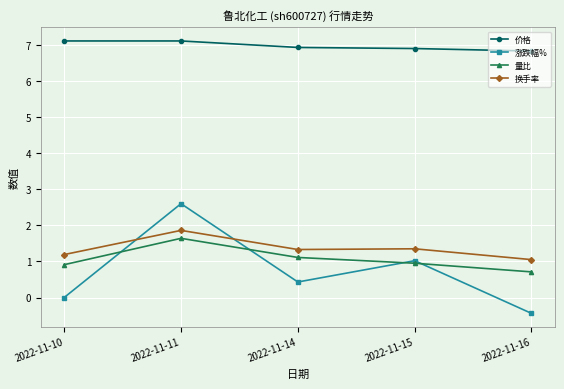

What is the difference between the highest and lowest values at 2022-11-14?

6.5